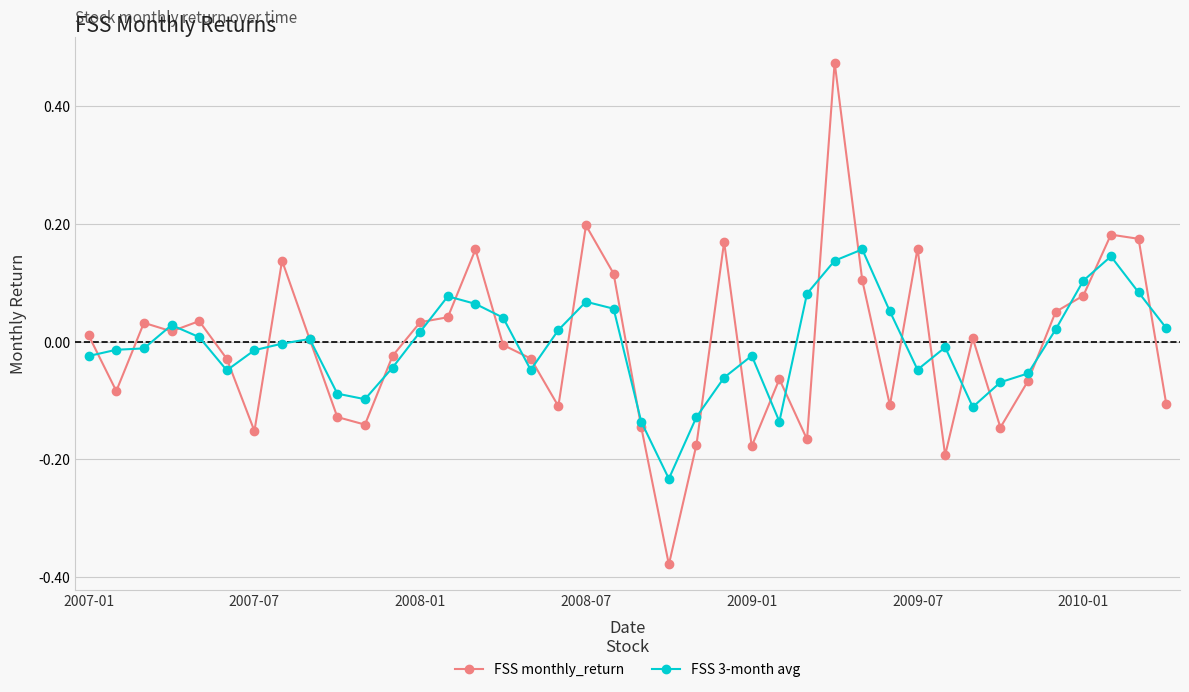

True or false: FSS monthly_return has more than 1 points higher than both neighbors.

True